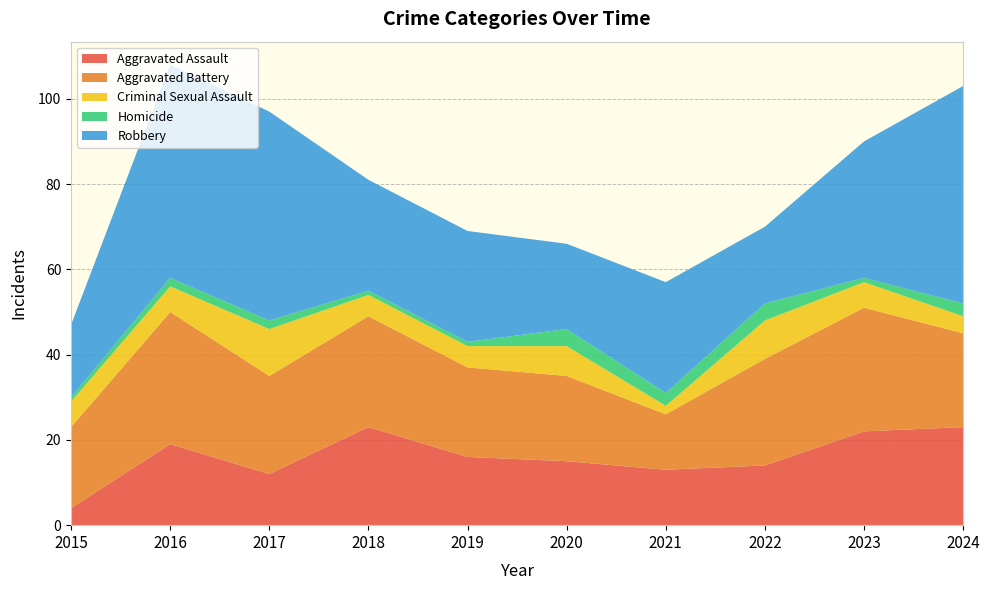

Reading left to right, transcribe all the data shown in this chart.

Aggravated Assault: 2015=4	2016=19	2017=12	2018=23	2019=16	2020=15	2021=13	2022=14	2023=22	2024=23
Aggravated Battery: 2015=19	2016=31	2017=23	2018=26	2019=21	2020=20	2021=13	2022=25	2023=29	2024=22
Criminal Sexual Assault: 2015=6	2016=6	2017=11	2018=5	2019=5	2020=7	2021=2	2022=9	2023=6	2024=4
Homicide: 2015=1	2016=2	2017=2	2018=1	2019=1	2020=4	2021=3	2022=4	2023=1	2024=3
Robbery: 2015=17	2016=50	2017=49	2018=26	2019=26	2020=20	2021=26	2022=18	2023=32	2024=51